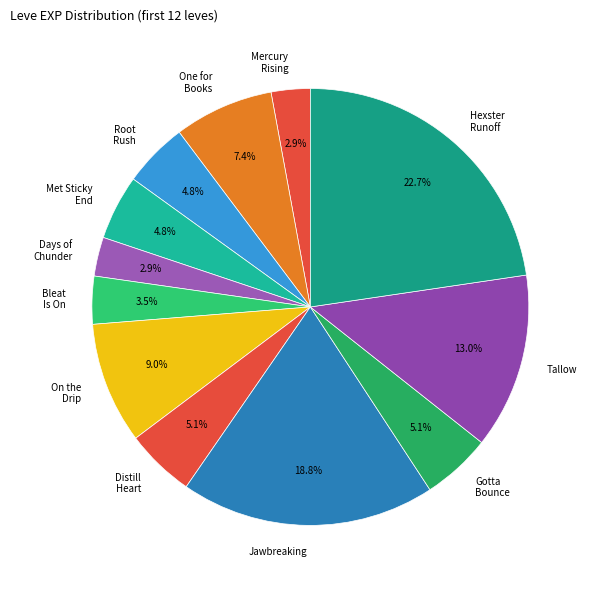

To the nearest percent, what is the average slice percentage?

8%